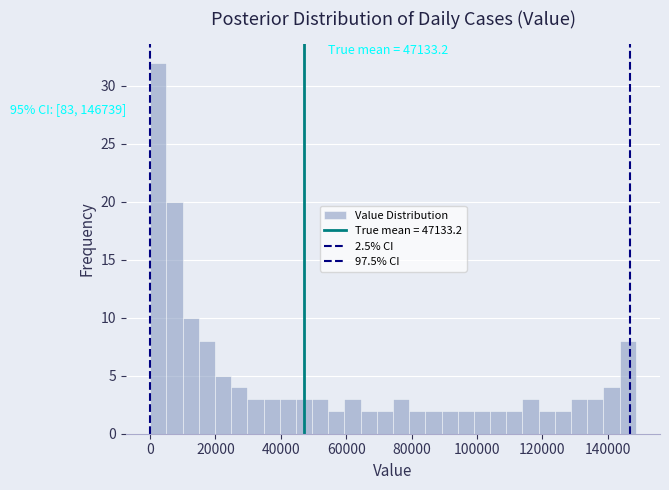

Read against the x-axis, roughly where is the centre of the tallest bar?

2000